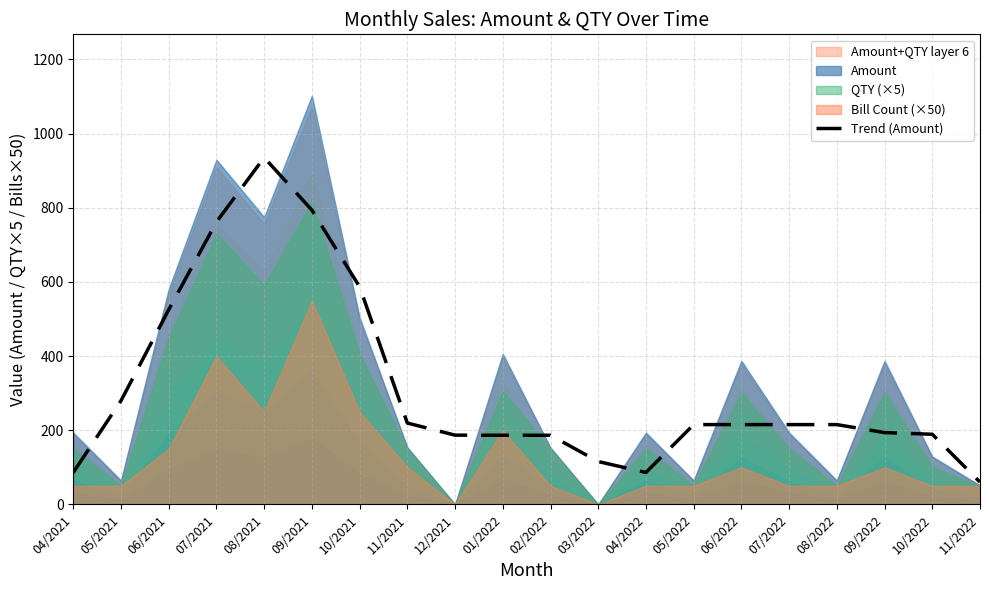

What is the sum of the values at 06/2022 and 05/2021?

494.9